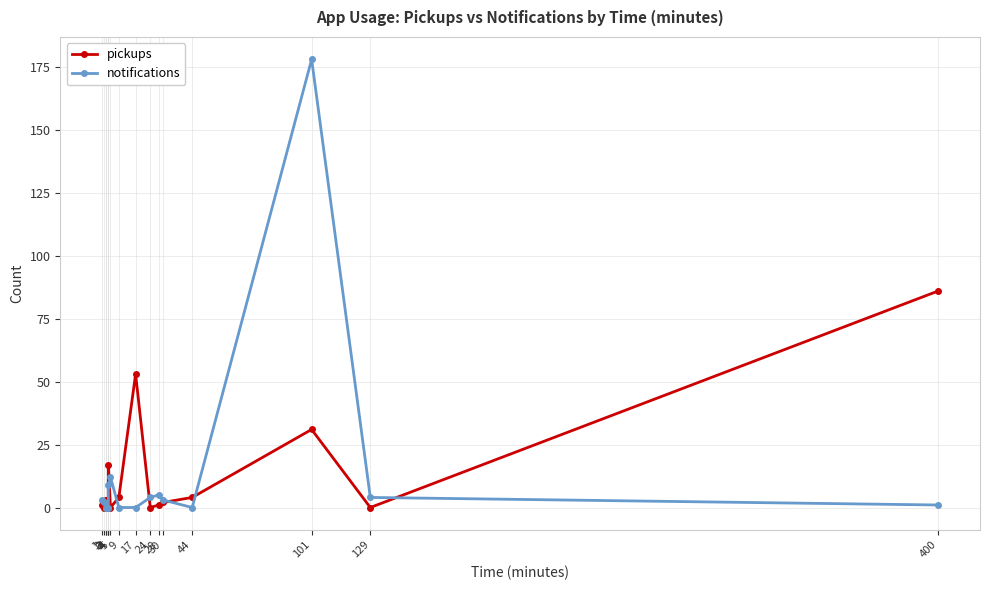

What is the value of the pickups point at the 14th from the left?

4